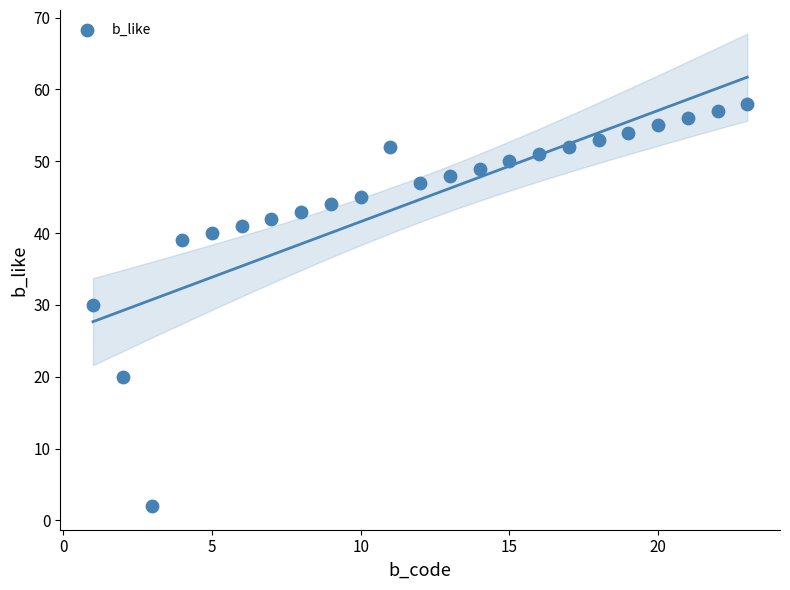

What is the range of X values (max minus min)?

22